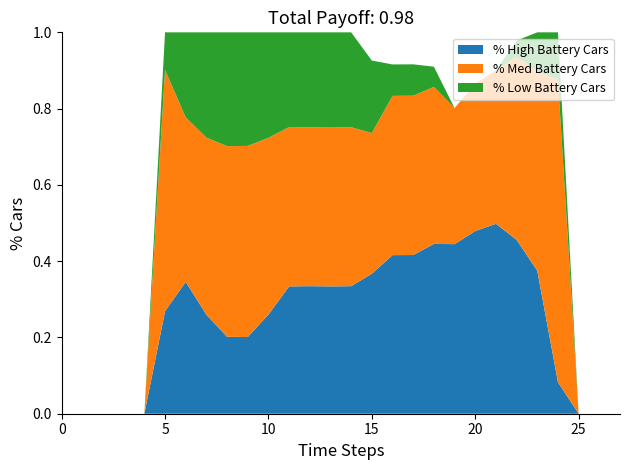

Does the chart have visible grid lines?

No